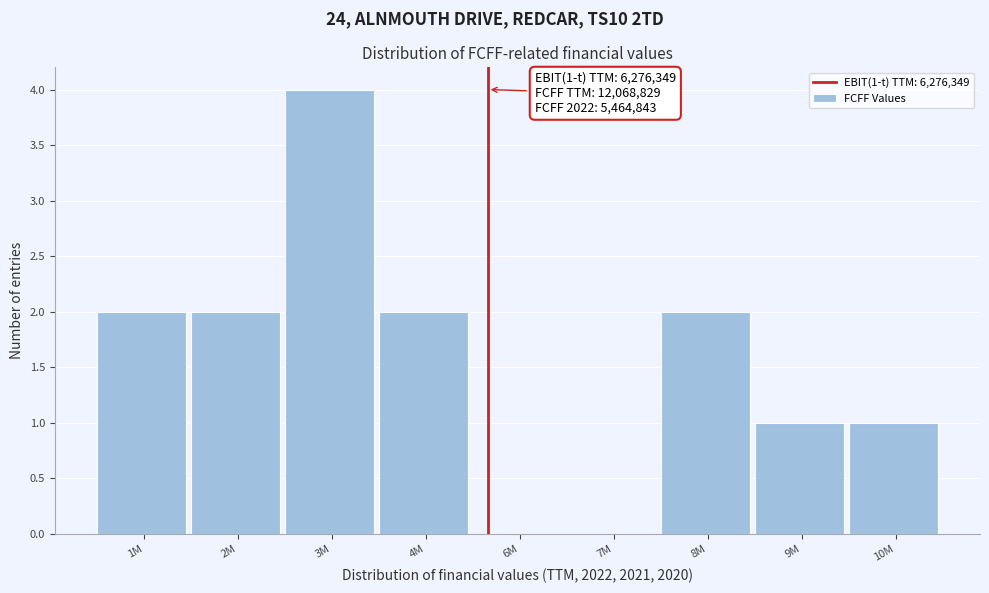

Reading left to right, list all the values displayed in this chart.

1M=2	2M=2	3M=4	4M=2	6M=0	7M=0	8M=2	9M=1	10M=1